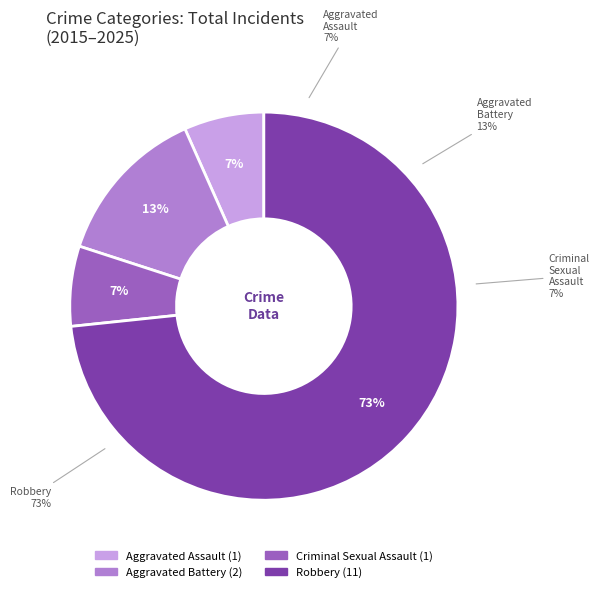

To the nearest percent, what is the difference between the largest and smallest slice percentages?

67%